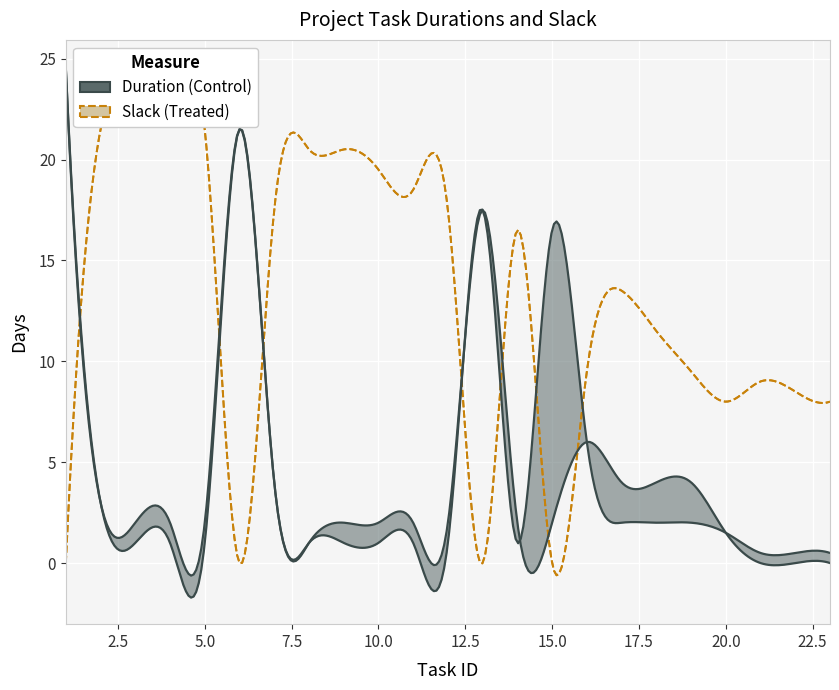

After their last crossing, which series has the higher values: Remaining Duration or Free Slack?

Free Slack